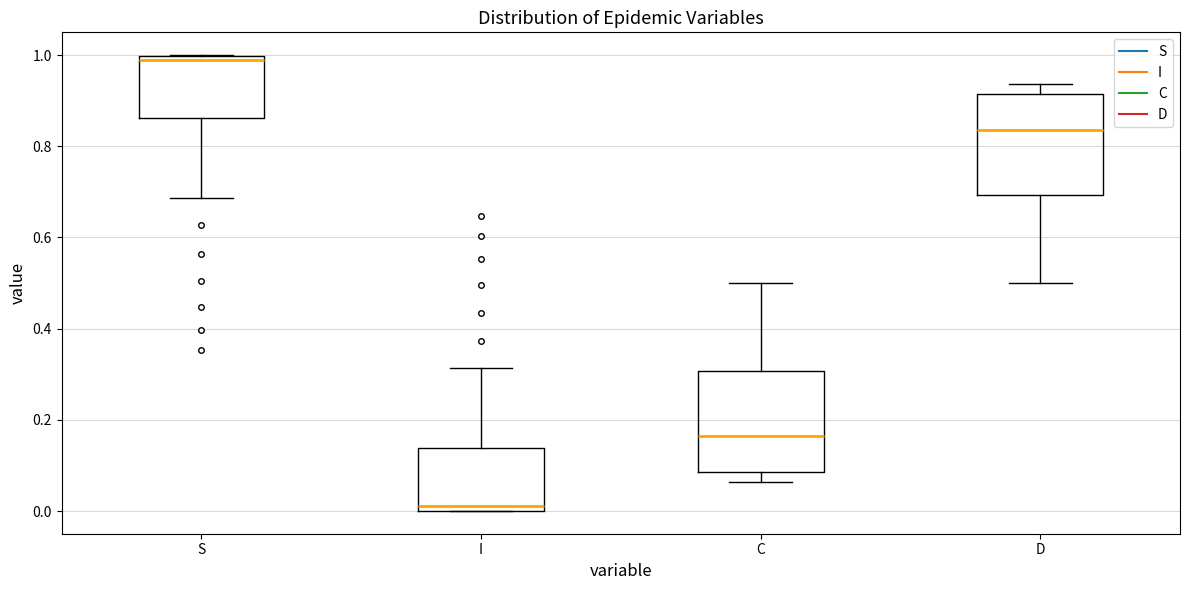

Where is the upper edge of the box for S on the y-axis? The values are not printed on the chart, so give them approximately, as read against the axis.

1.00